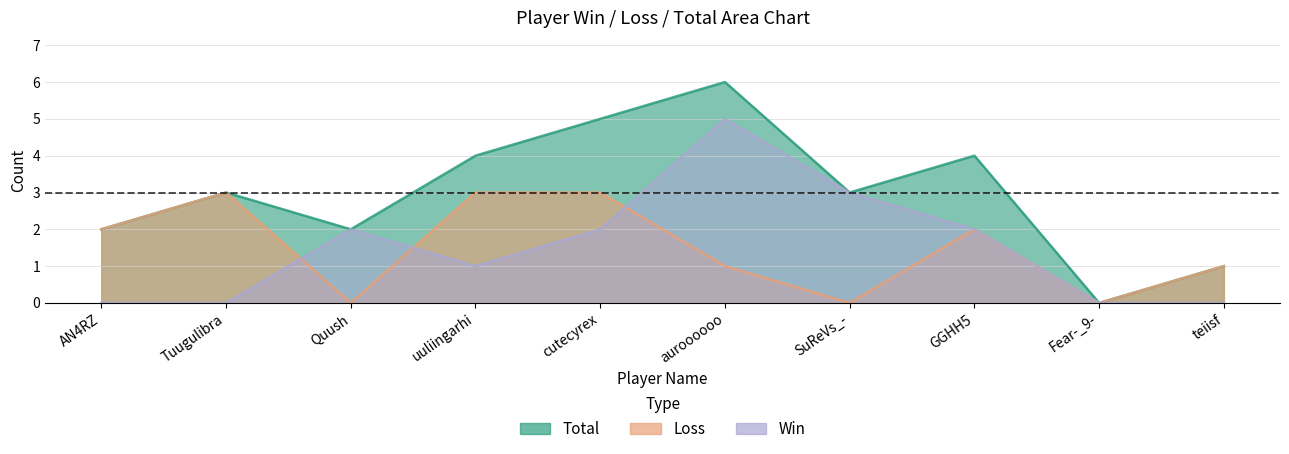

What is the average value of the Total series?

3